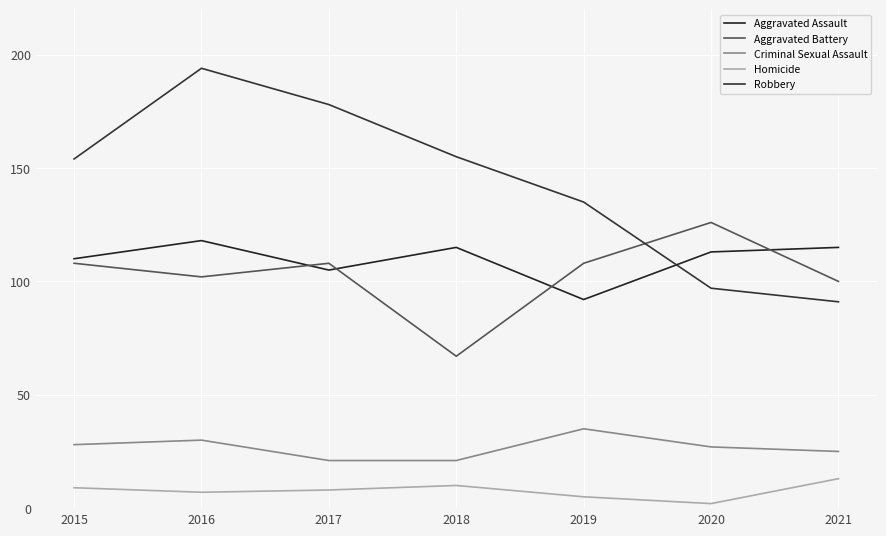

What is the minimum value shown in the chart?

2